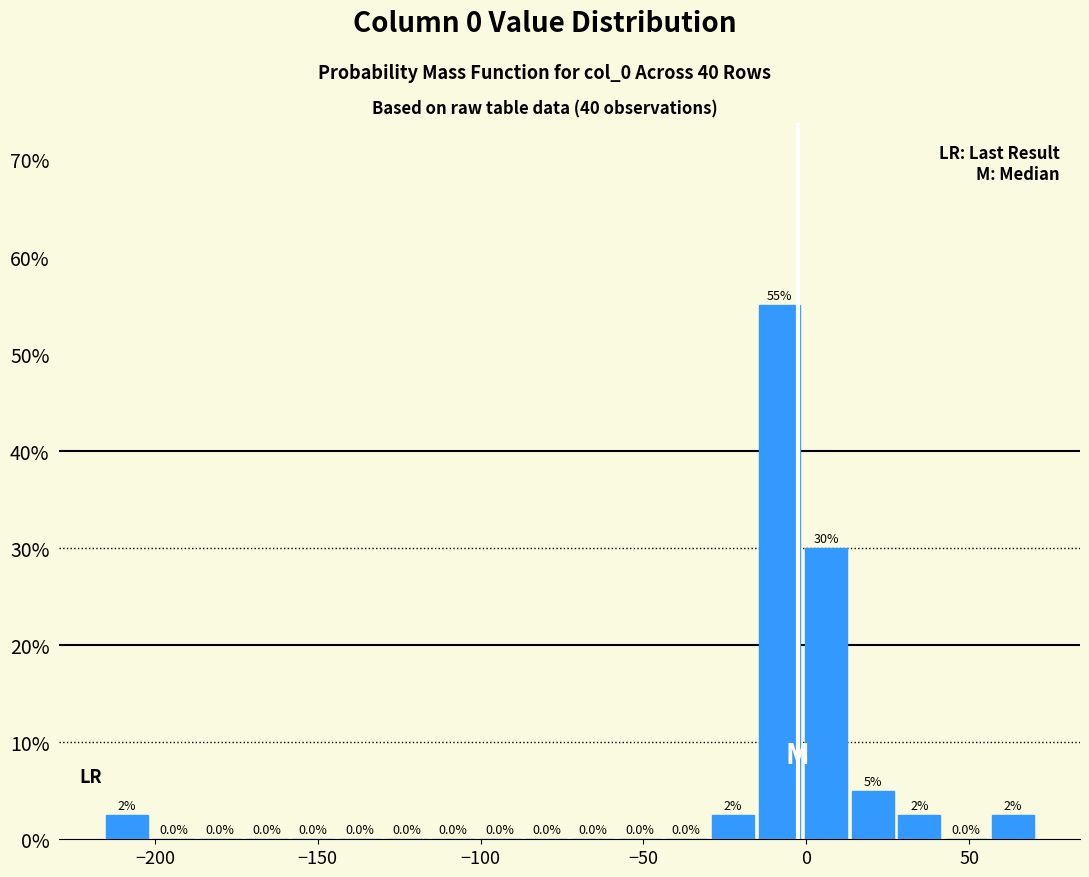

Read against the x-axis, roughly where is the centre of the tallest bar?

-10